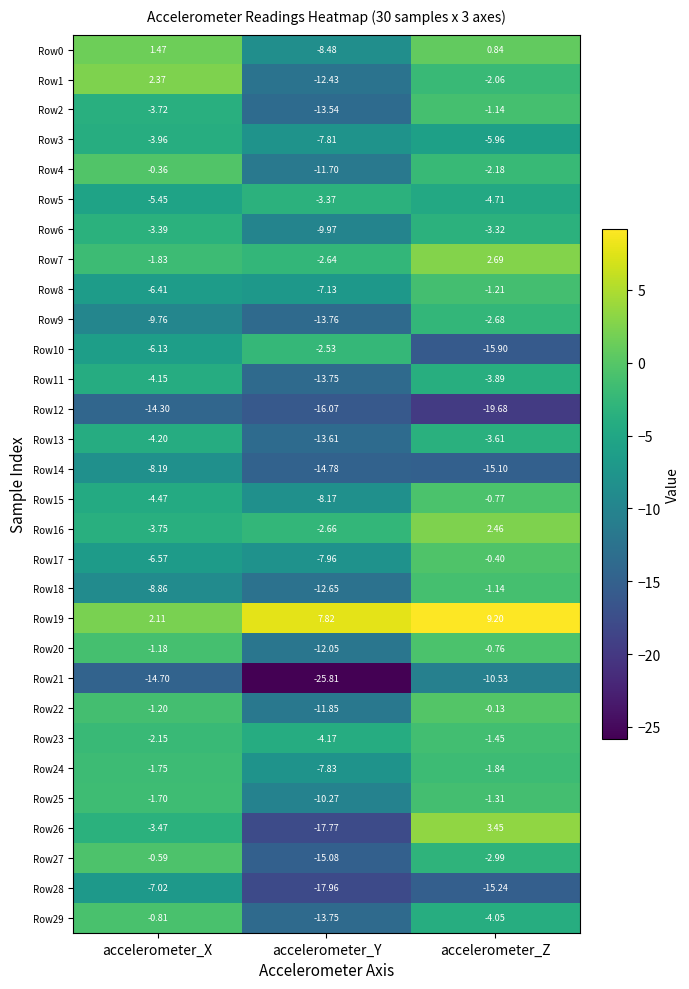

At which category does the chart reach its peak across all series?

accelerometer_Z